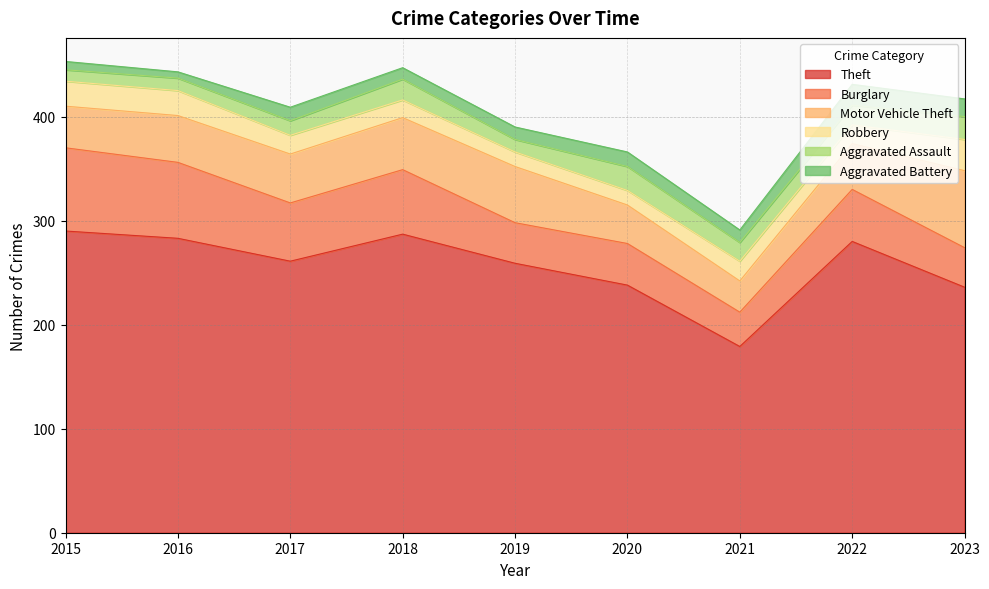

True or false: Theft and Burglary cross at least once.

False